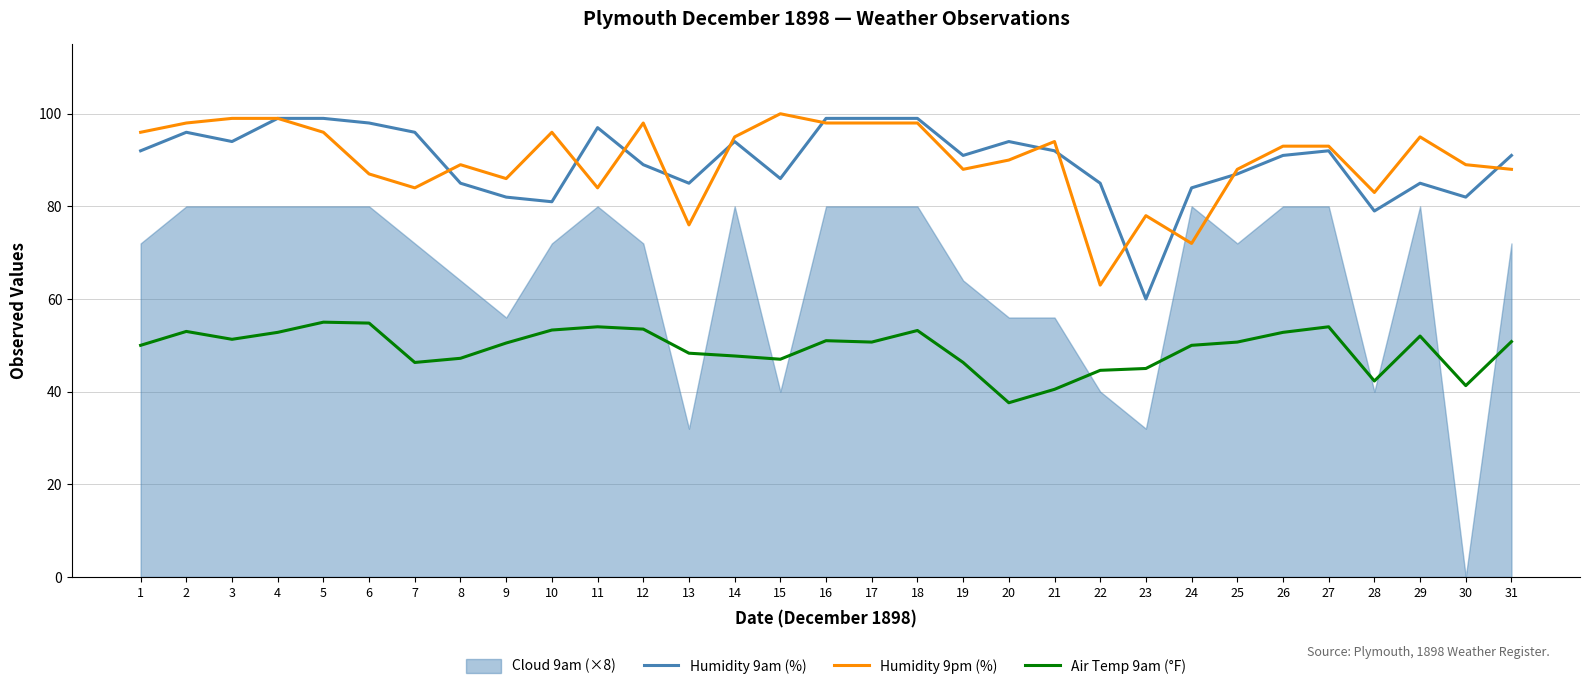

Between 30 and 6, which is larger?

6